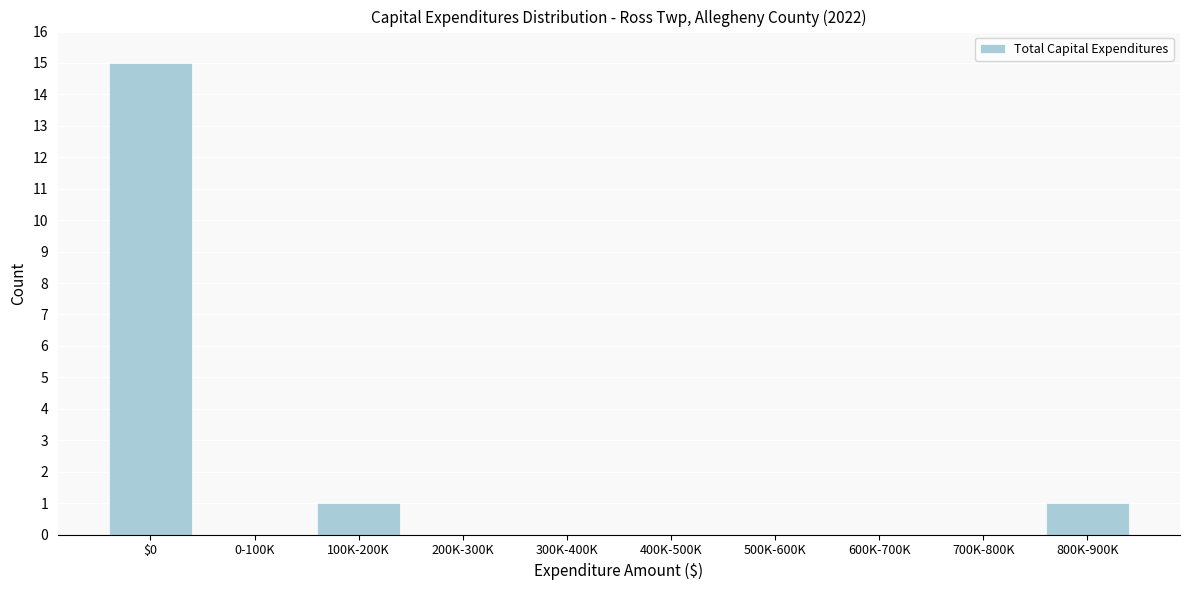

Reading right to left, transcribe all the data shown in this chart.

800K-900K=1	700K-800K=0	600K-700K=0	500K-600K=0	400K-500K=0	300K-400K=0	200K-300K=0	100K-200K=1	0-100K=0	$0=15